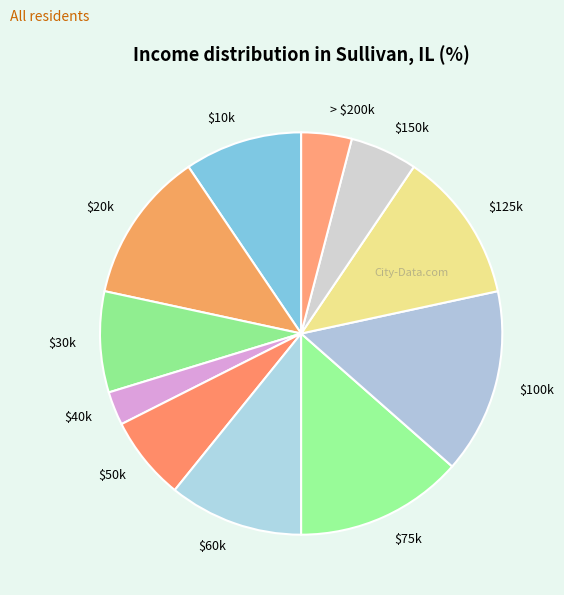

Does $75k represent more than half of the total?

No